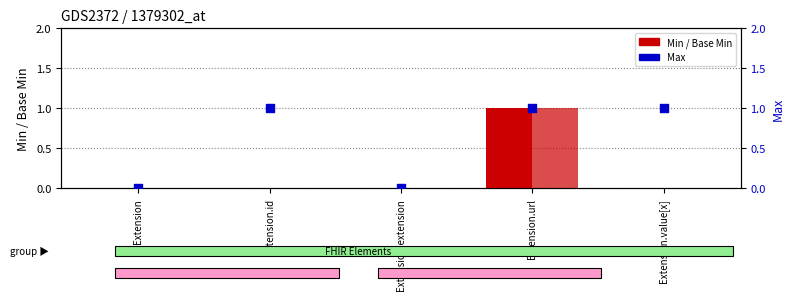

At which category is the sum across all series the highest?

Extension.url